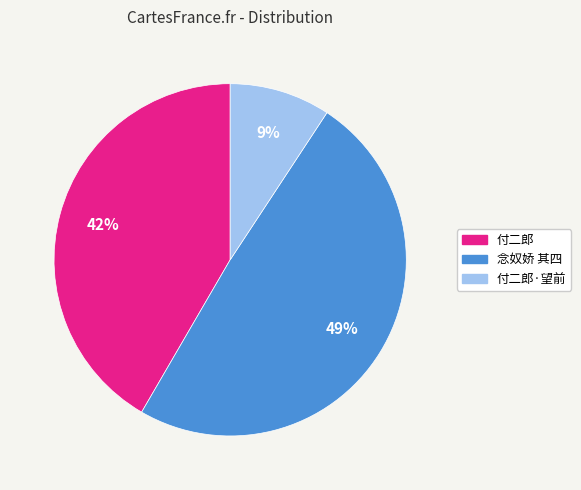

To the nearest percent, what is the average slice percentage?

33%